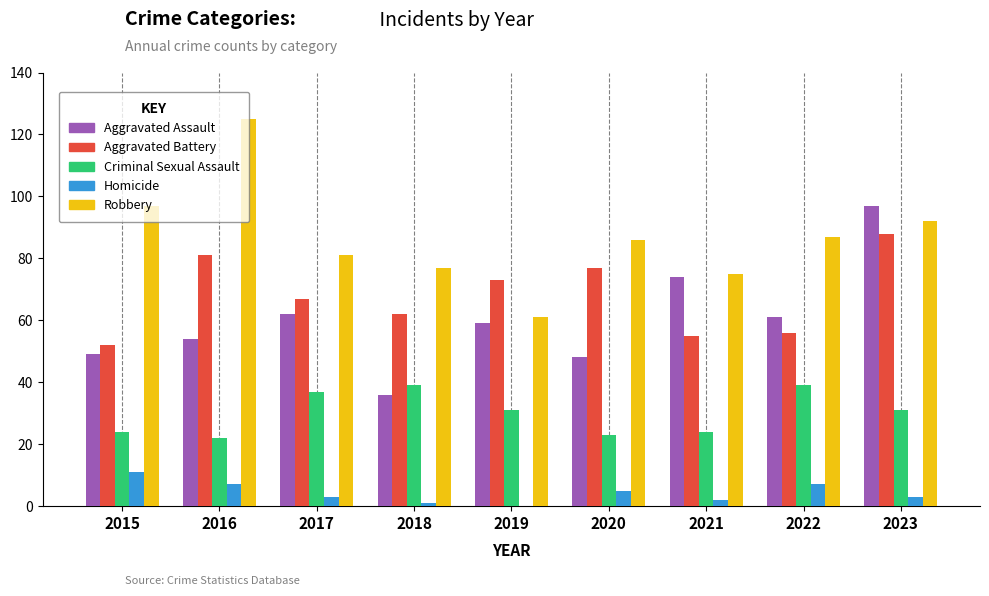

How many categories are shown in the chart?

9